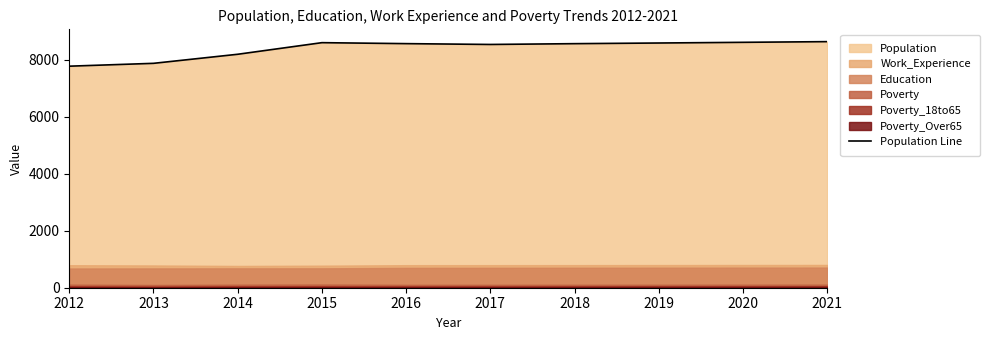

The value at 2020 is 8608. True or false?

True